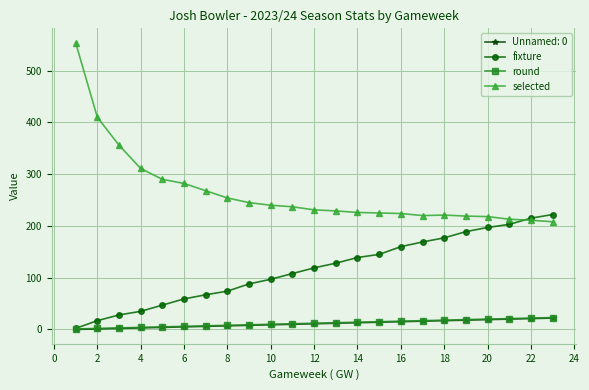

Is this an area chart (filled region under the line)?

No